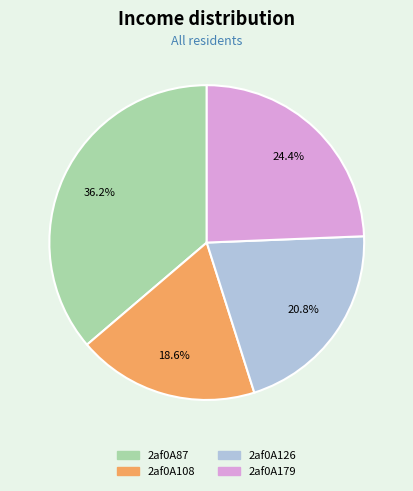

To the nearest percent, what is the combined percentage of 2af0A108 and 2af0A179?

43%